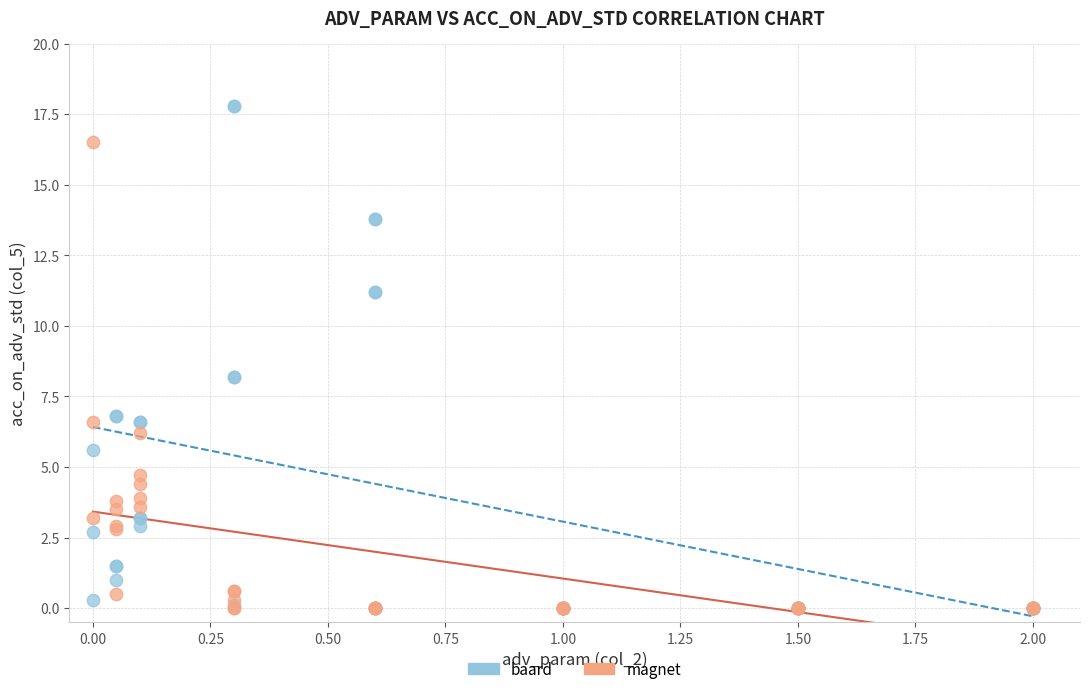

Which series contains the highest Y value?

baard